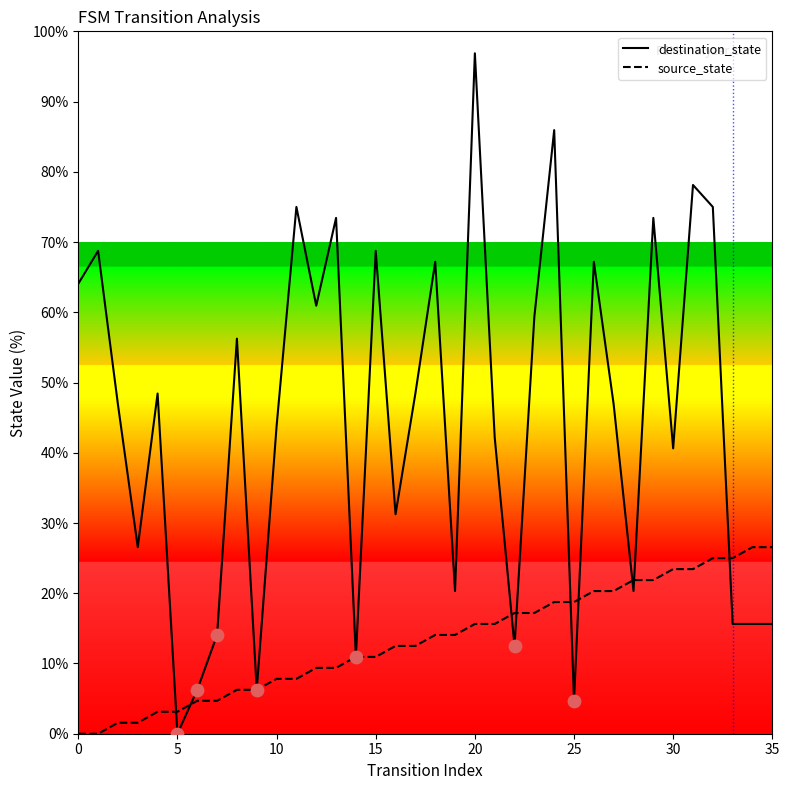

Which series has the largest total across all categories?

destination_state